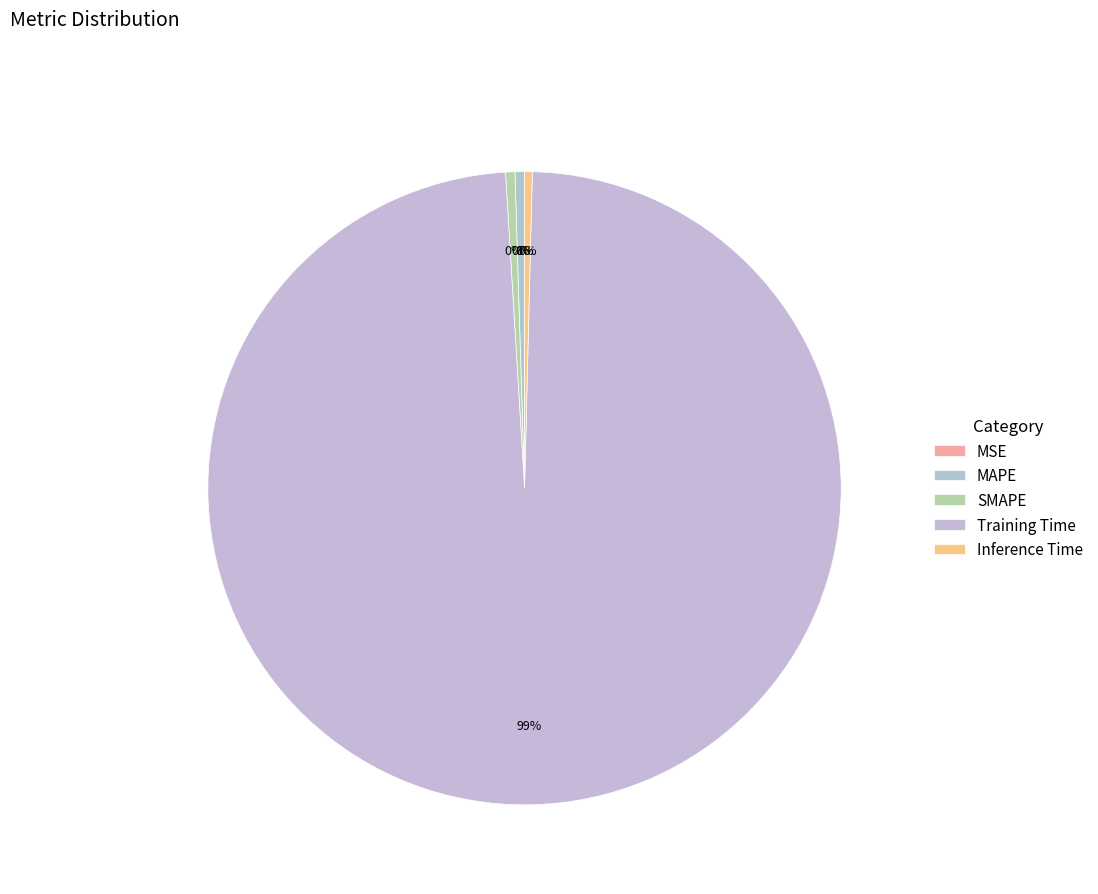

Which slice represents more than half of the pie?

Training Time